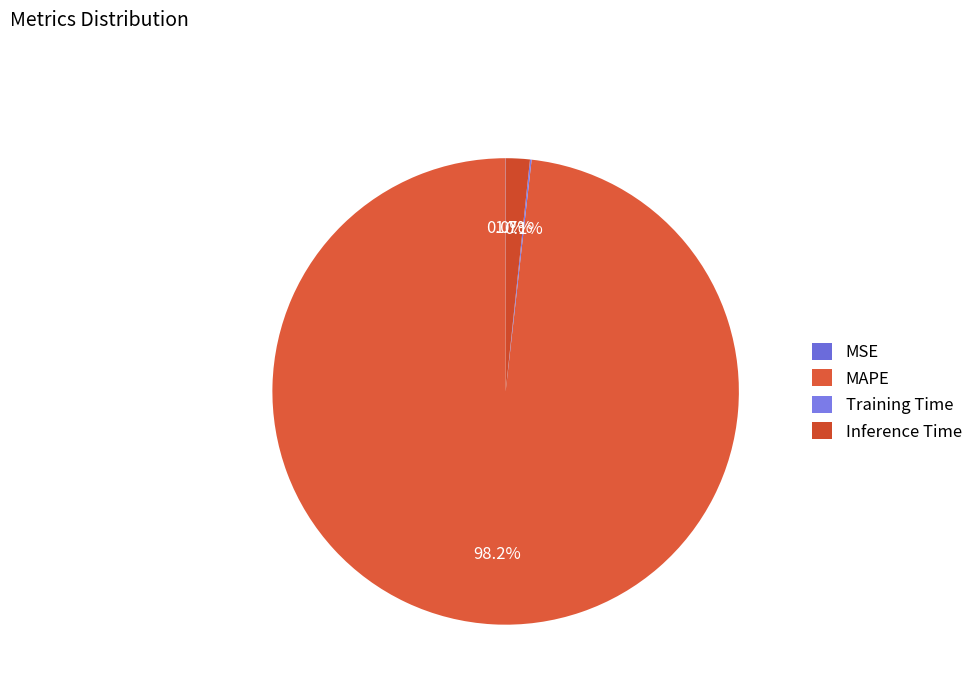

What is the majority slice?

MAPE